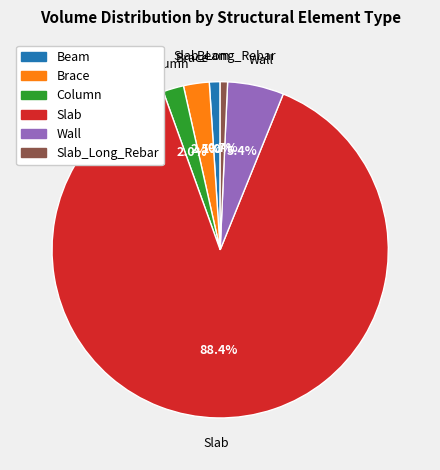

Is there any slice that represents more than half of the pie?

Yes